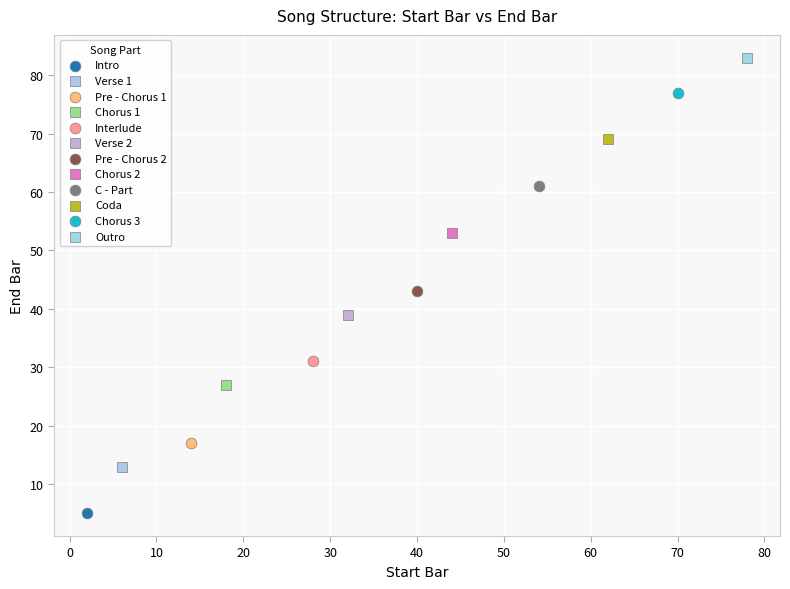

Which series contains the highest Y value?

Outro